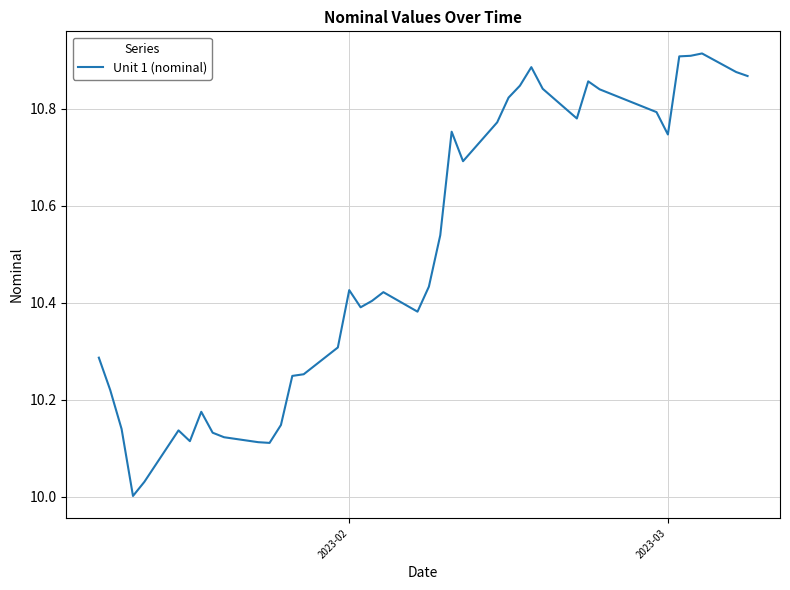

True or false: the data has more than 1 interior local peaks.

True